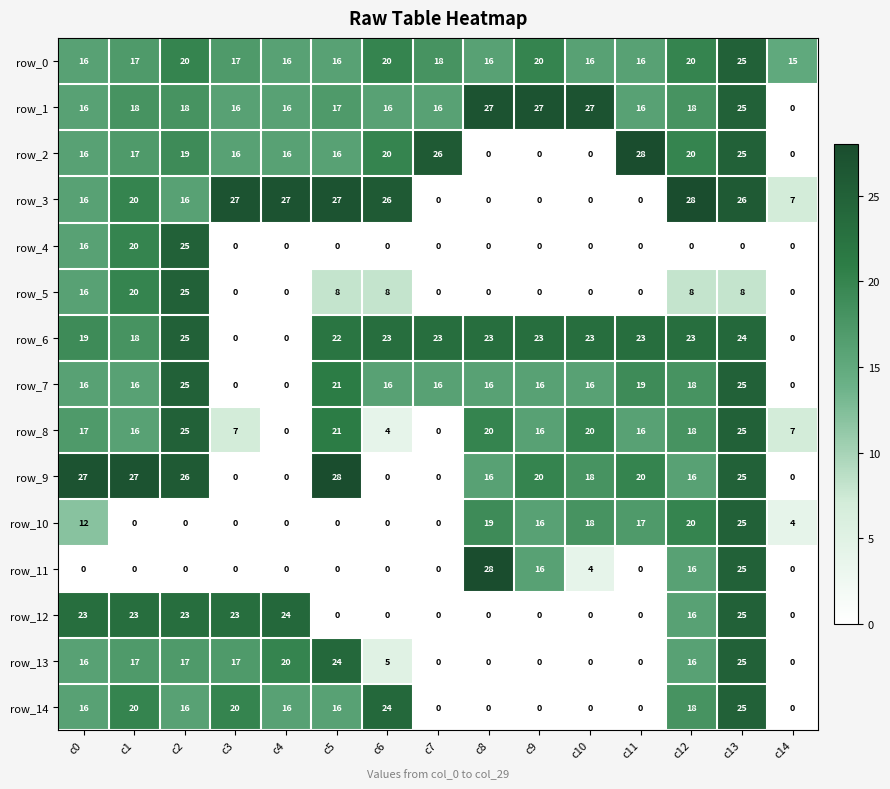

Count the number of data series in this chart.

15